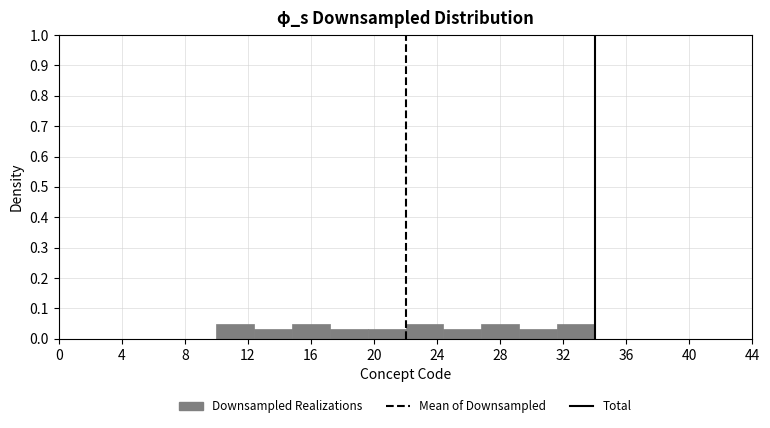

Reading left to right, list every bar in this chart as the range it spans on the x-axis followed by its height. Neither the bar edges nor the heights are printed on the chart, so give them approximately, as read against the axes.

10.0 to 12.4: 0.05
12.4 to 14.8: 0.03
14.8 to 17.2: 0.05
17.2 to 19.6: 0.03
19.6 to 22.0: 0.03
22.0 to 24.4: 0.05
24.4 to 26.8: 0.03
26.8 to 29.2: 0.05
29.2 to 31.6: 0.03
31.6 to 34.0: 0.05